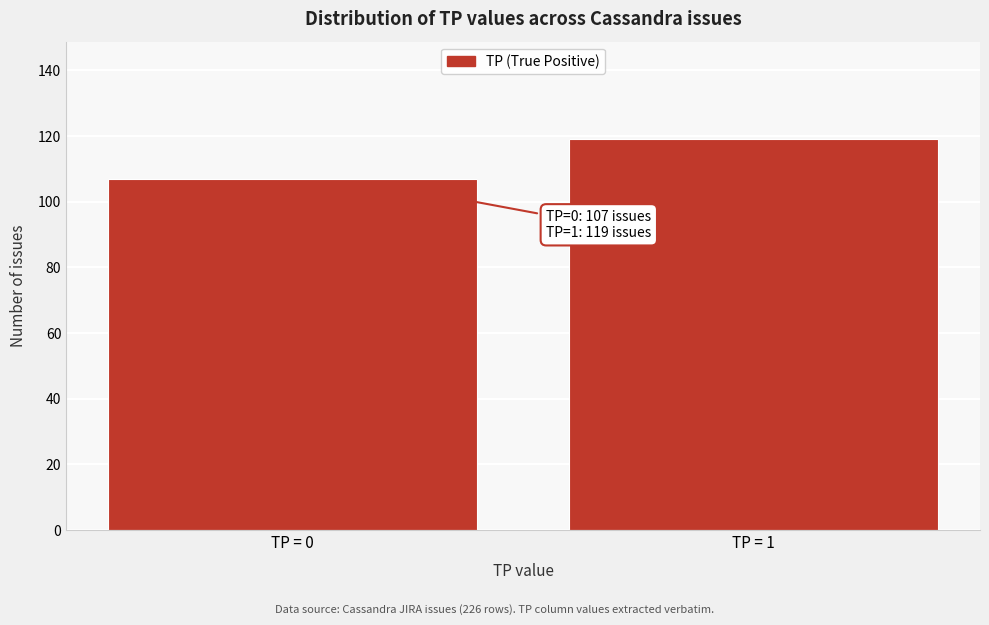

Reading right to left, transcribe all the data shown in this chart.

TP = 1=119	TP = 0=107